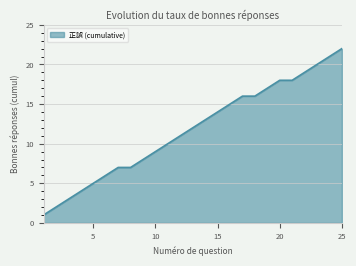

What is the greatest value displayed?

22